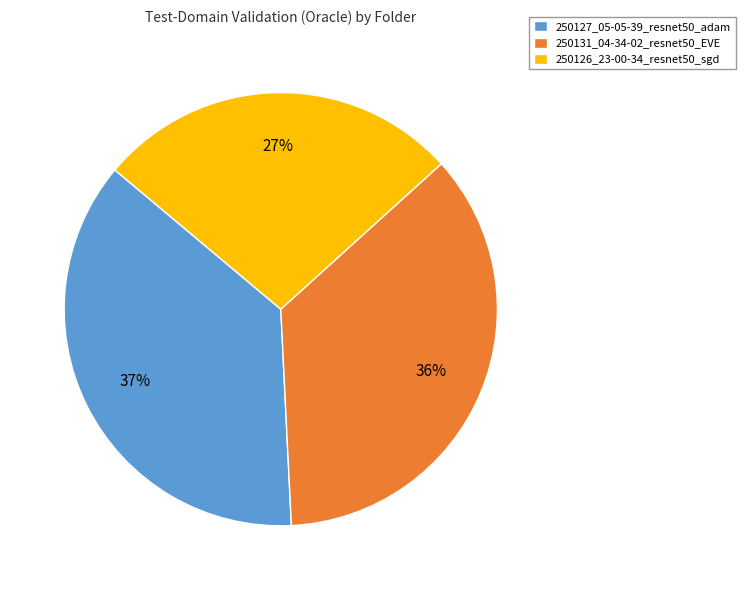

How many slices are in this pie chart?

3